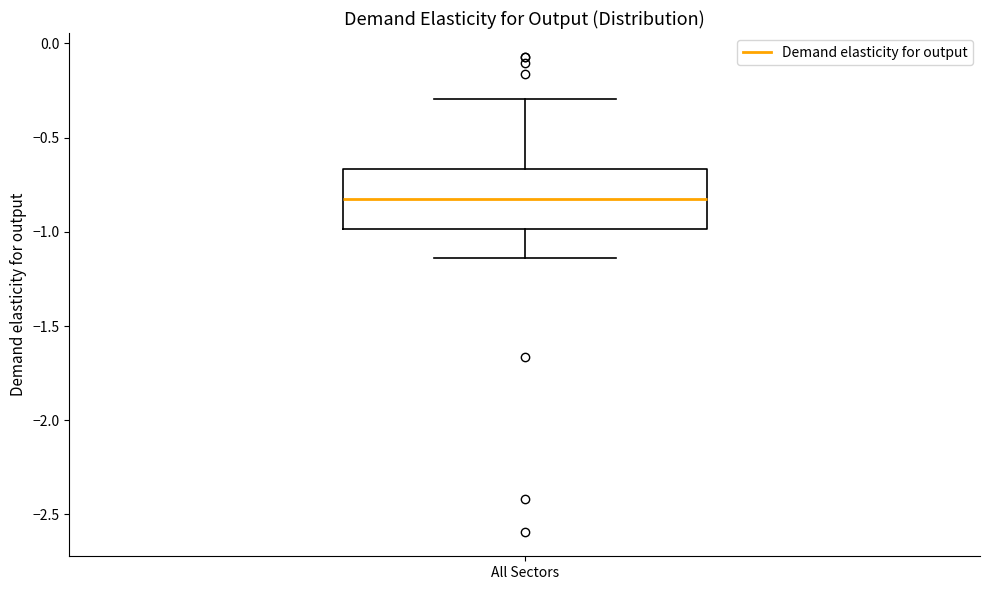

Transcribe this box plot: give where the median line is, the range the box spans, and where the two whiskers end, as read against the y-axis. The values are not printed on the chart, so give them approximately, as read against the axis.

median -0.85, box -1.00 to -0.65, whiskers -1.15 to -0.30